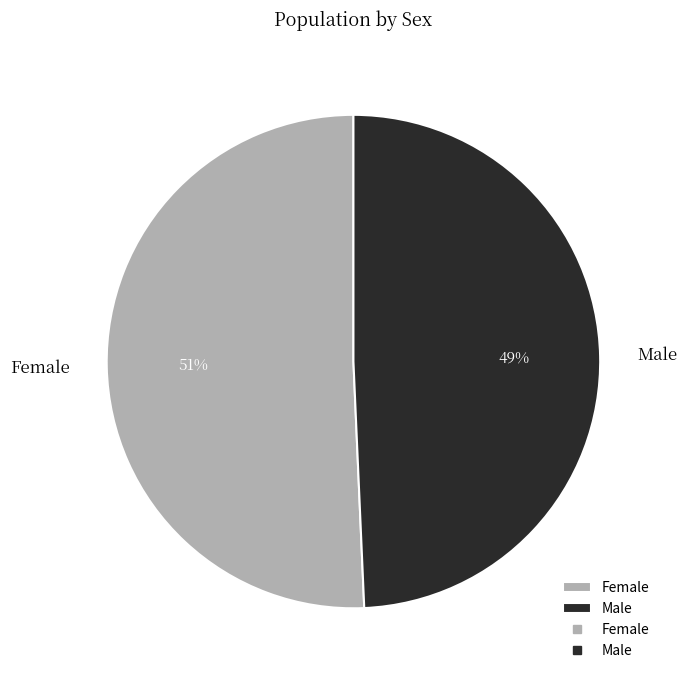

Is there any slice that represents more than half of the pie?

Yes